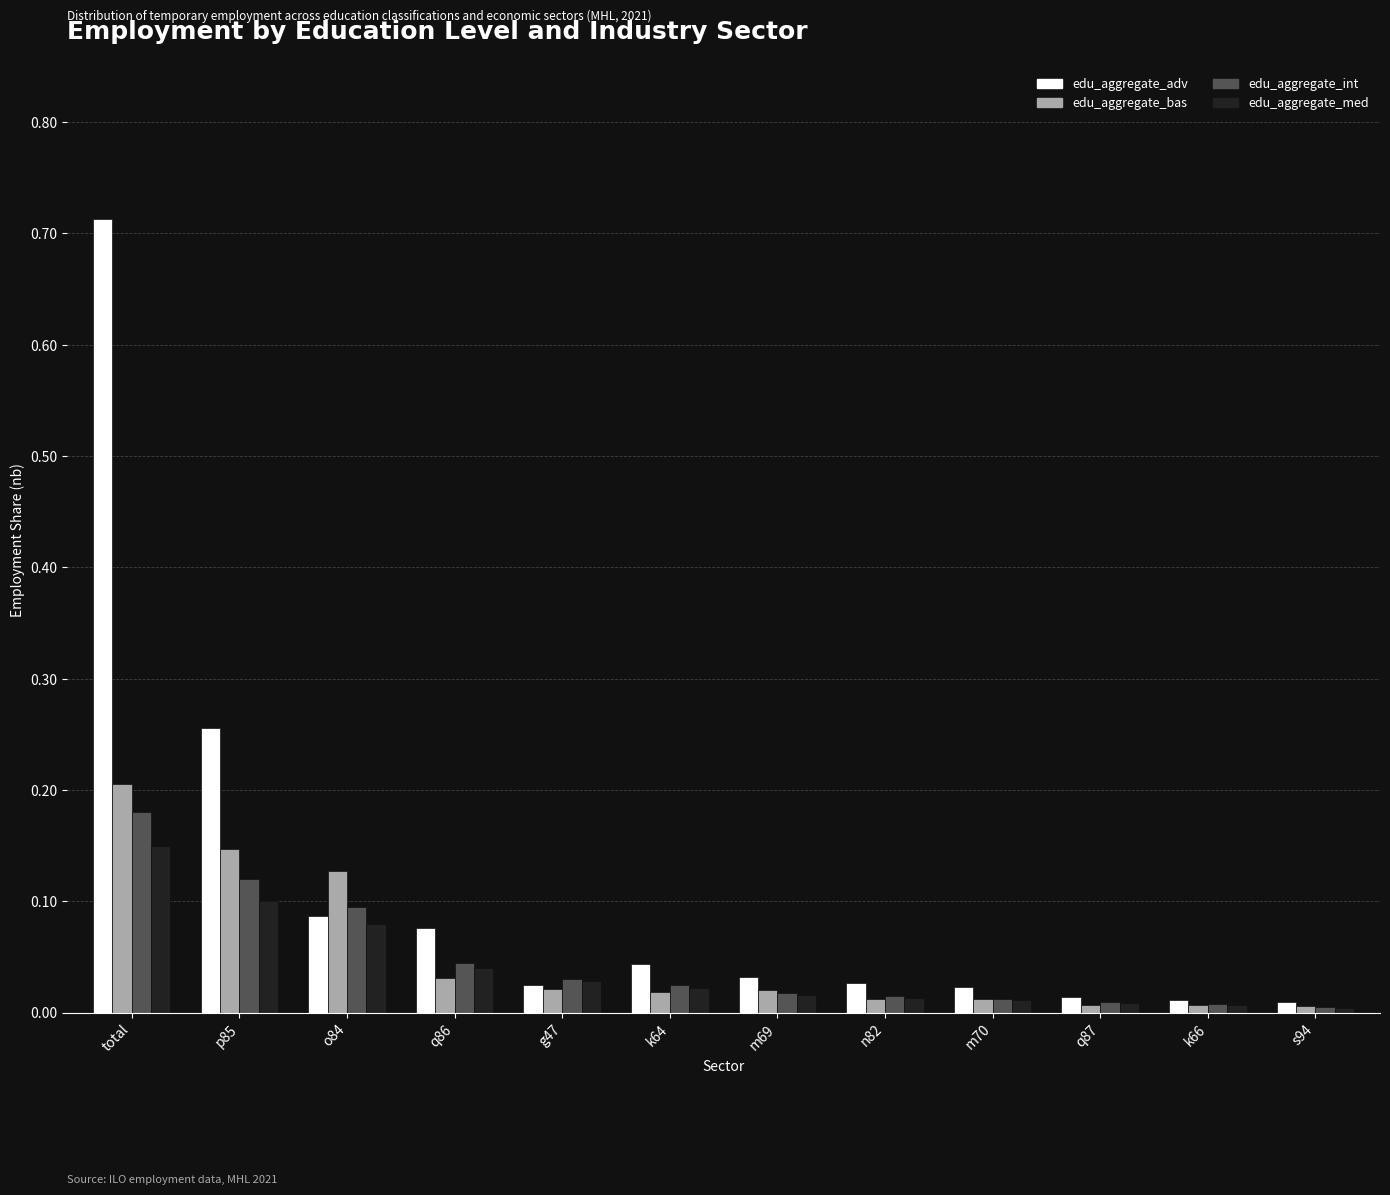

Which category has the highest value in the edu_aggregate_adv series?

total